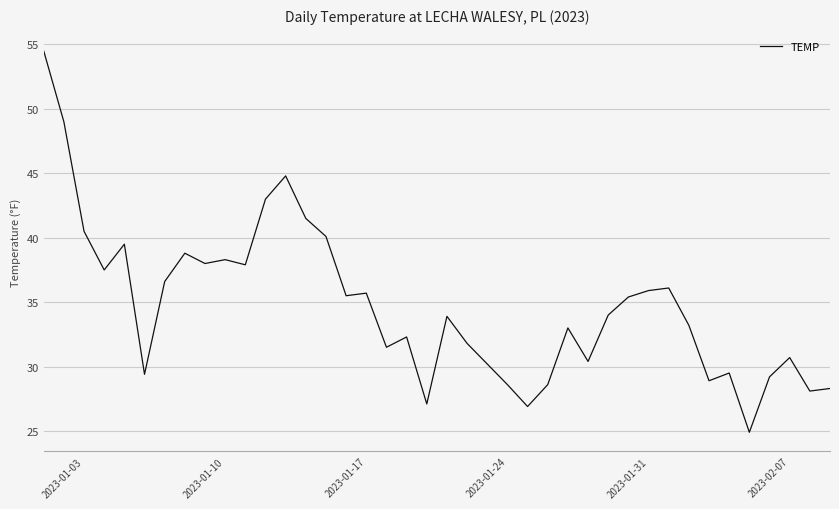

What is the difference between the maximum and minimum values?

29.6